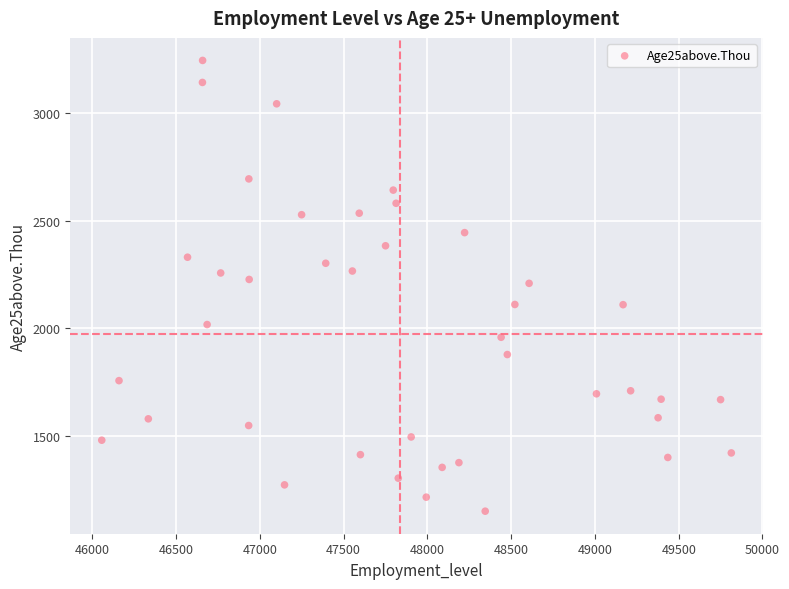

What is the range of X values (max minus min)?

3758